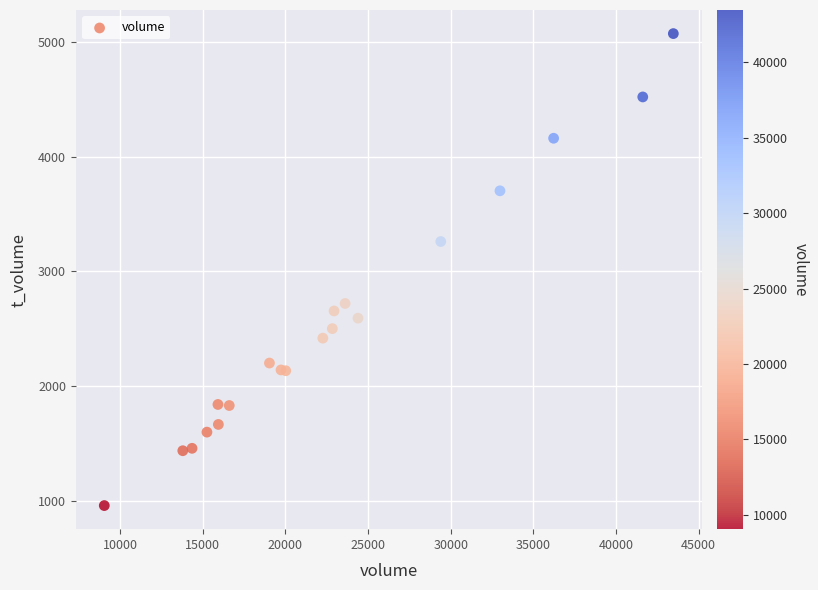

What Y value in the scatter plot is closest to 3015?

3260